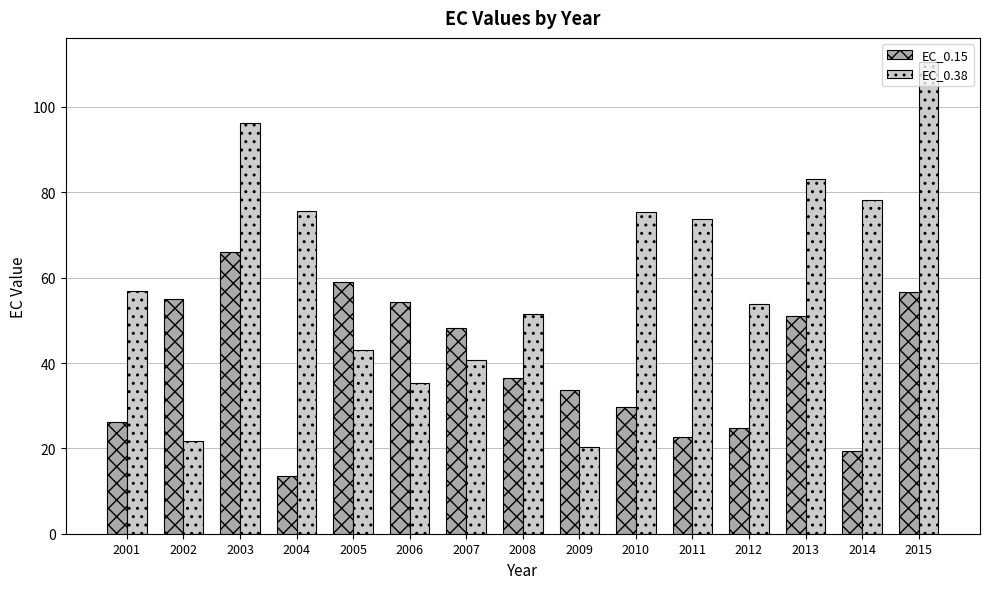

At 2004, list the series in order from largest to smallest.

EC_0.38, EC_0.15